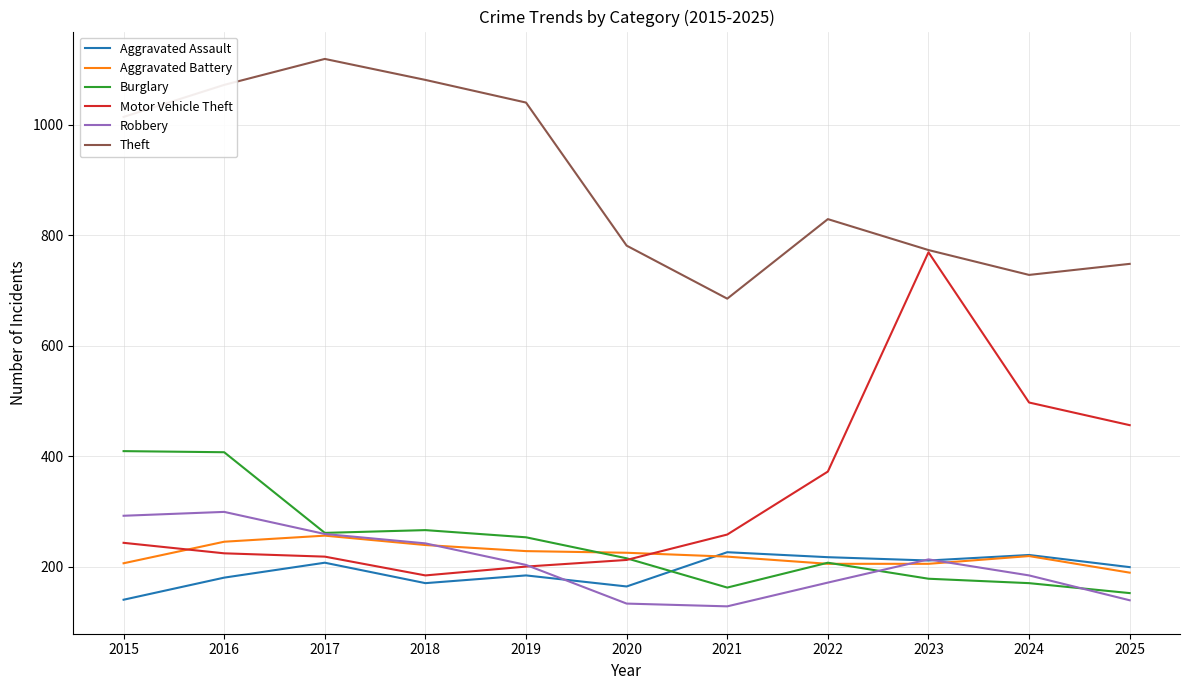

At which label does Robbery first exceed 203?

2015